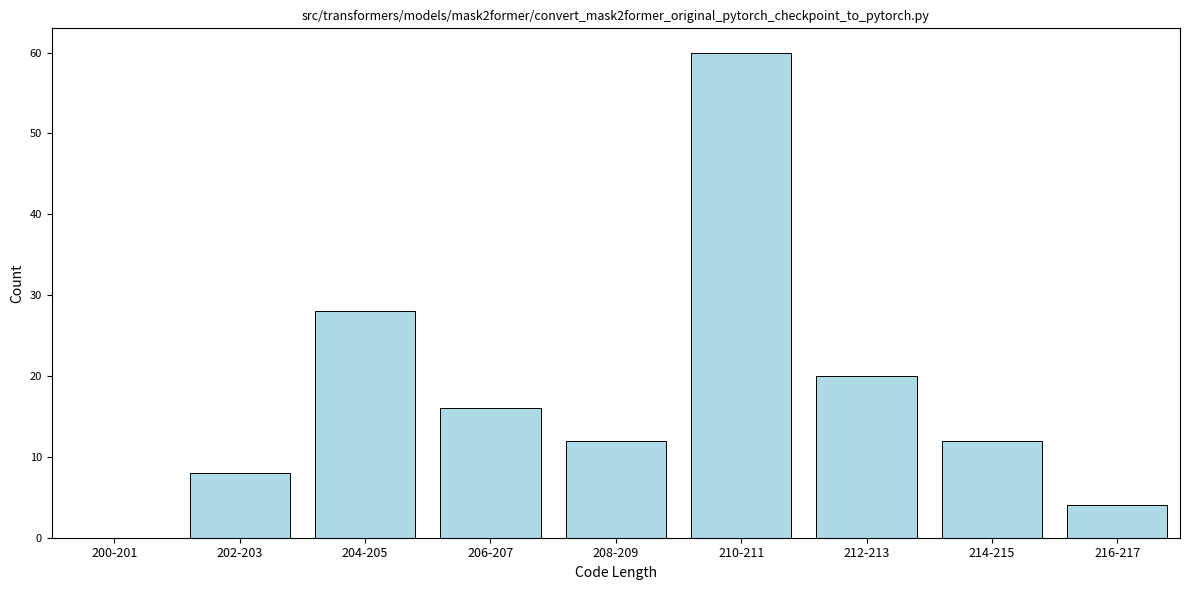

Reading right to left, extract all data points from this chart.

216-217=4	214-215=12	212-213=20	210-211=60	208-209=12	206-207=16	204-205=28	202-203=8	200-201=0